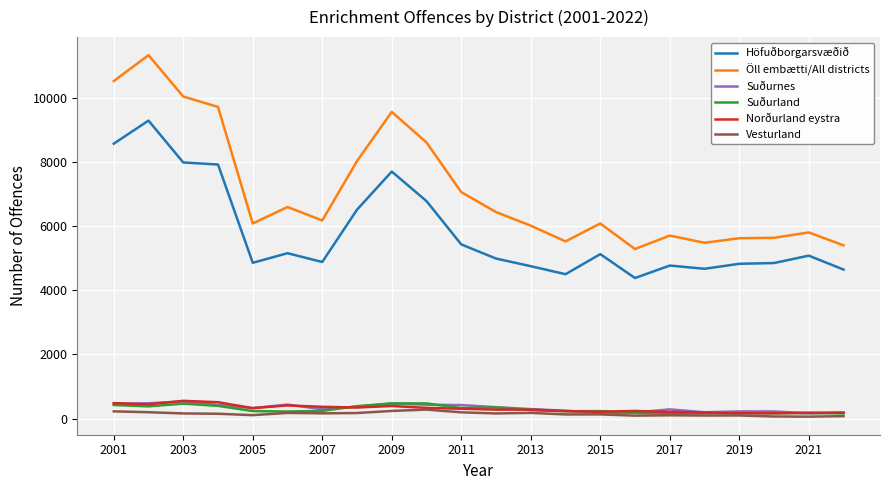

Which series has the widest spread of values?

Öll embætti/All districts